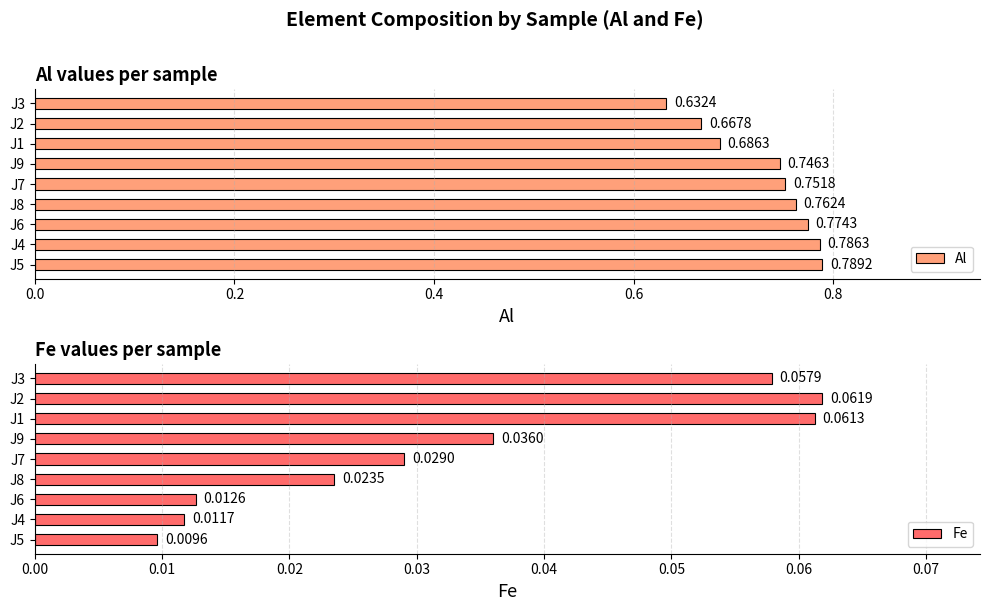

List the labels in order of Al value, smallest first.

J3, J2, J1, J9, J7, J8, J6, J4, J5